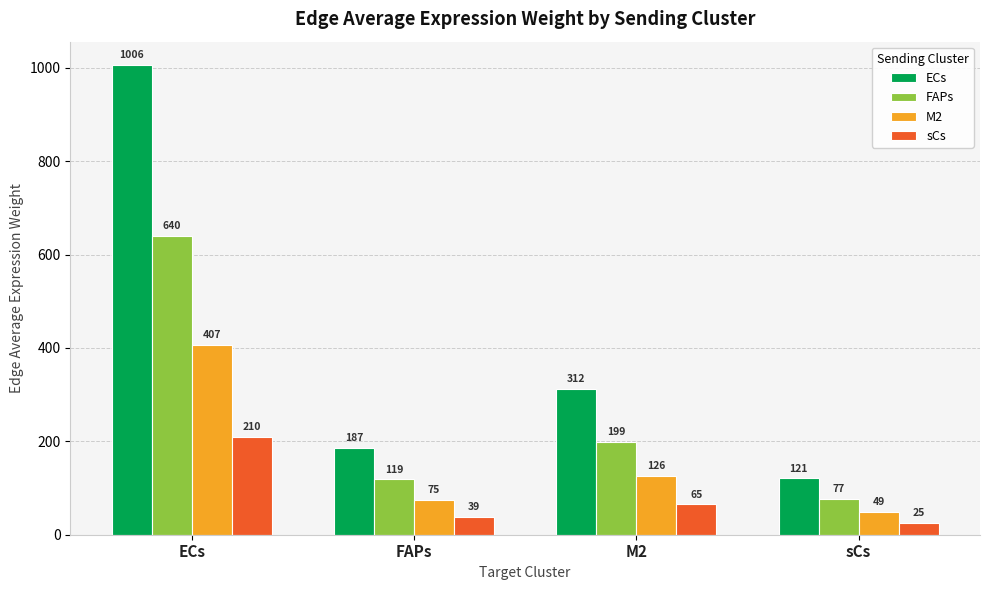

What is the spread (max minus min) of values at sCs?

95.8